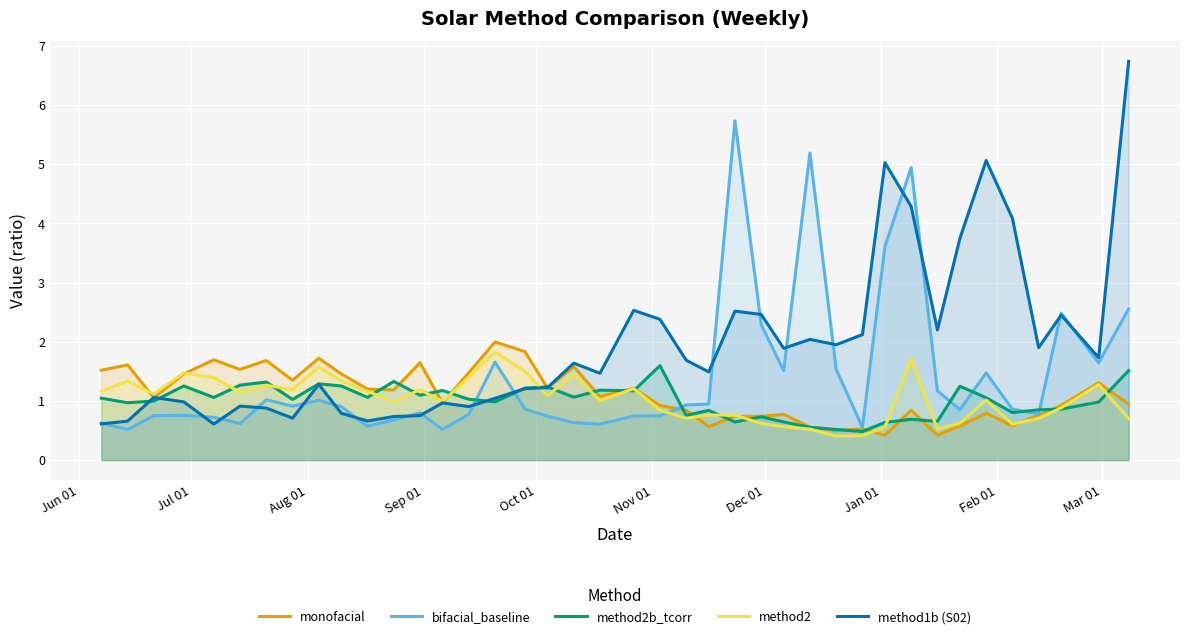

Rank the series by their maximum value, from highest to lowest.

method1b (S02), bifacial_baseline, monofacial, method2, method2b_tcorr